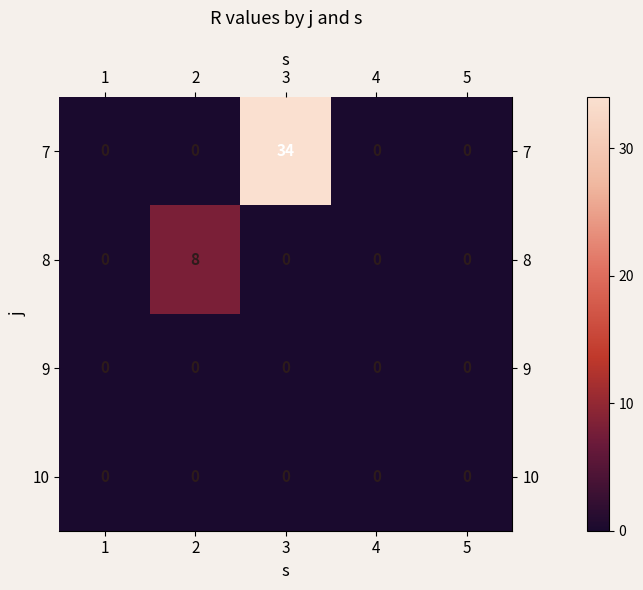

Reading right to left, what are all the values shown in this chart?

7: 5=0	4=0	3=34	2=0	1=0
8: 5=0	4=0	3=0	2=8	1=0
9: 5=0	4=0	3=0	2=0	1=0
10: 5=0	4=0	3=0	2=0	1=0